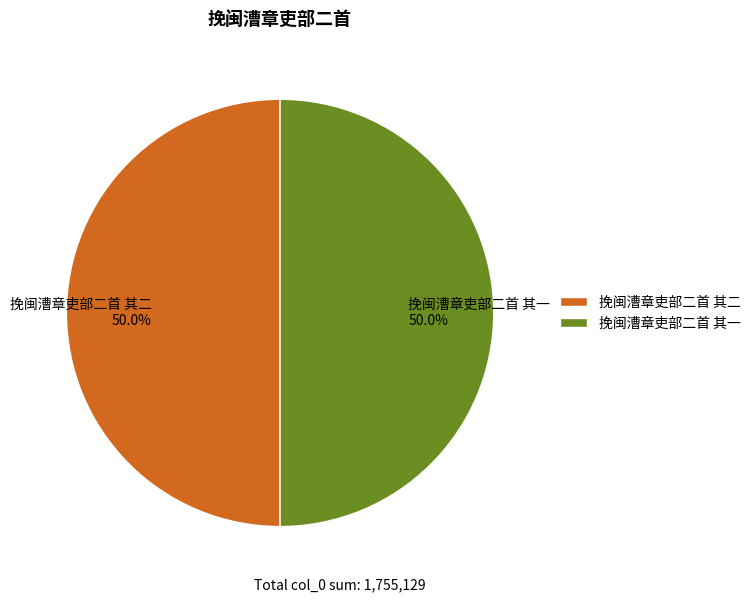

Approximately how many times larger is the value at 挽闽漕章吏部二首 其二 compared to 挽闽漕章吏部二首 其一?

1.0